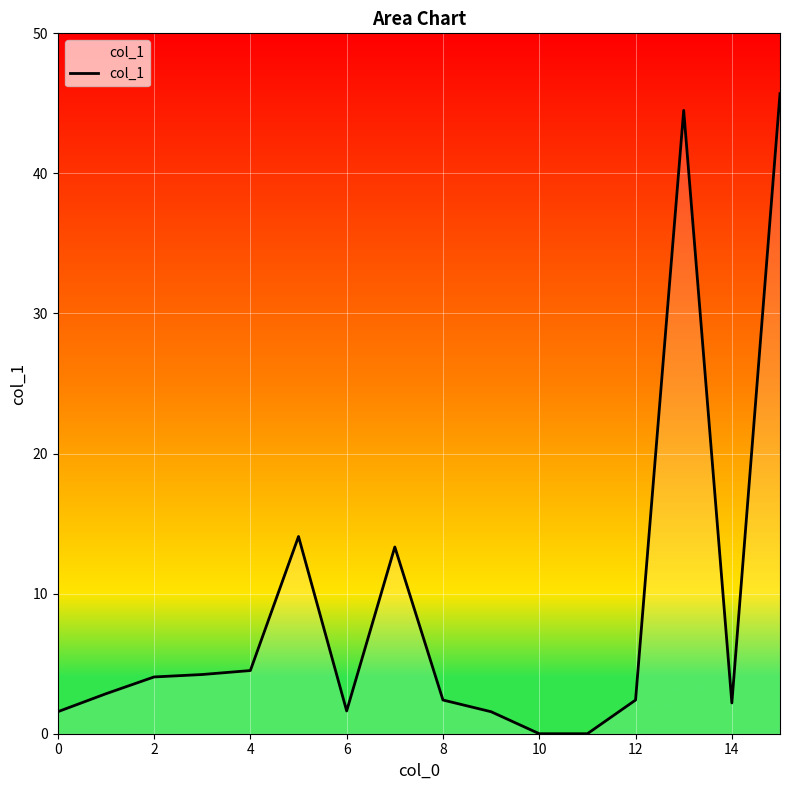

What is the average value?

9.1